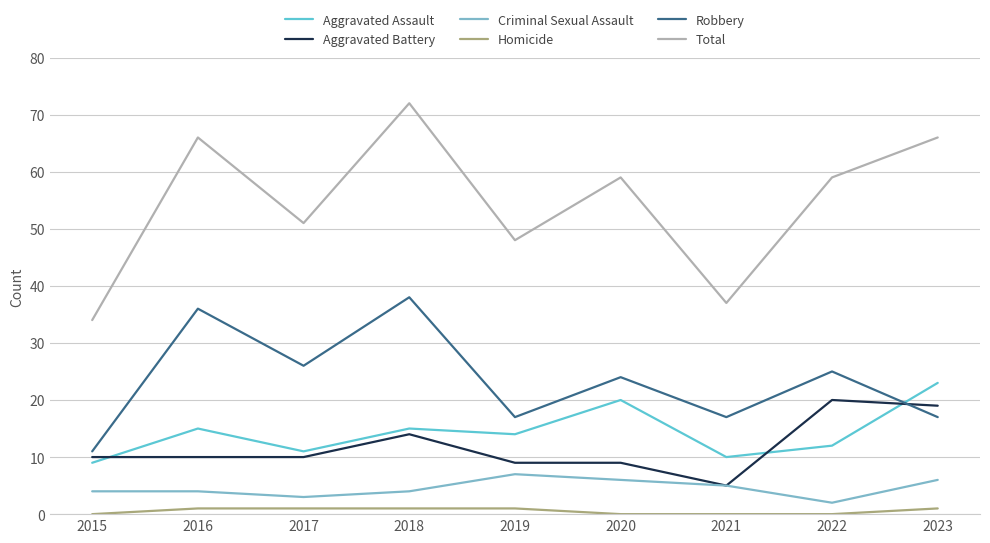

At how many categories does at least one series exceed 6?

9